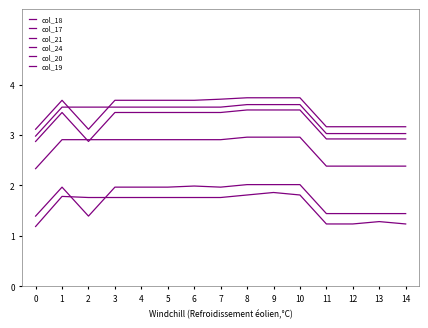

The value of col_21 at 0 is 3.0. True or false?

True